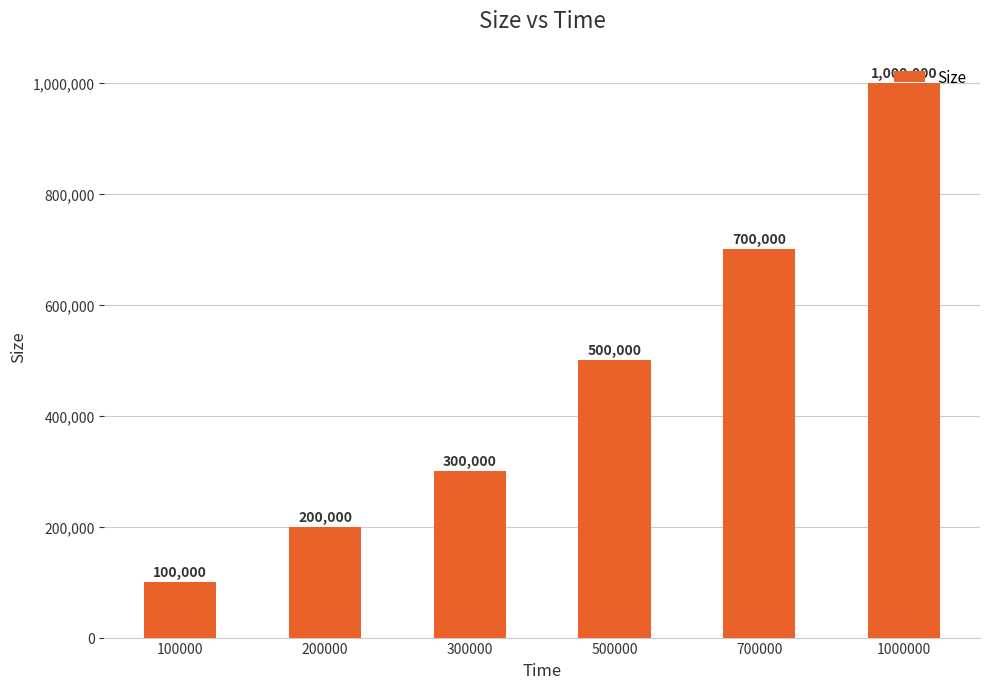

Which category has the highest value across all series?

1000000